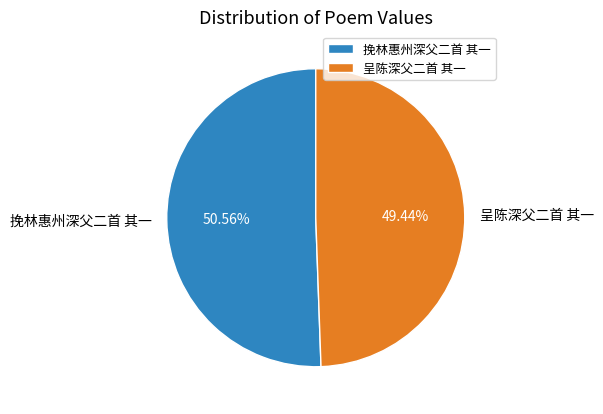

Approximately how many times larger is the value at 呈陈深父二首 其一 compared to 挽林惠州深父二首 其一?

1.0